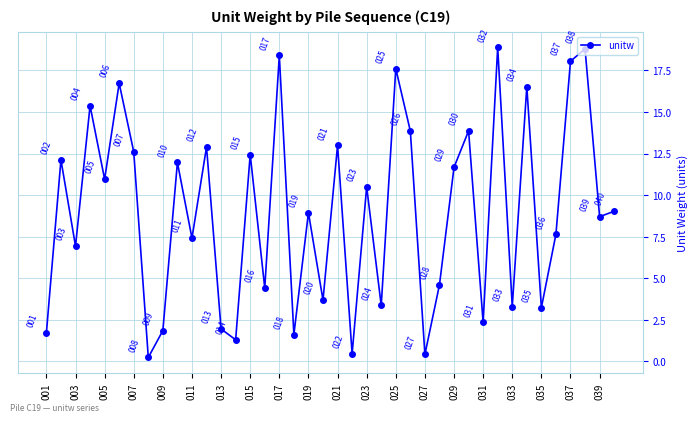

What is the value of the 38th point from the left?

18.8